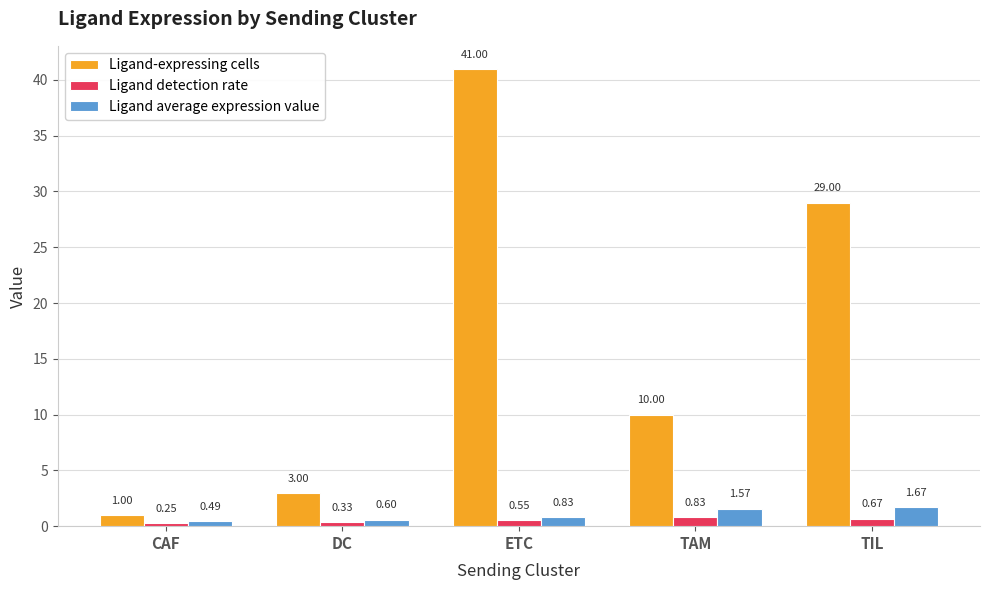

What is the difference between the maximum and minimum values in the Ligand average expression value series?

1.2